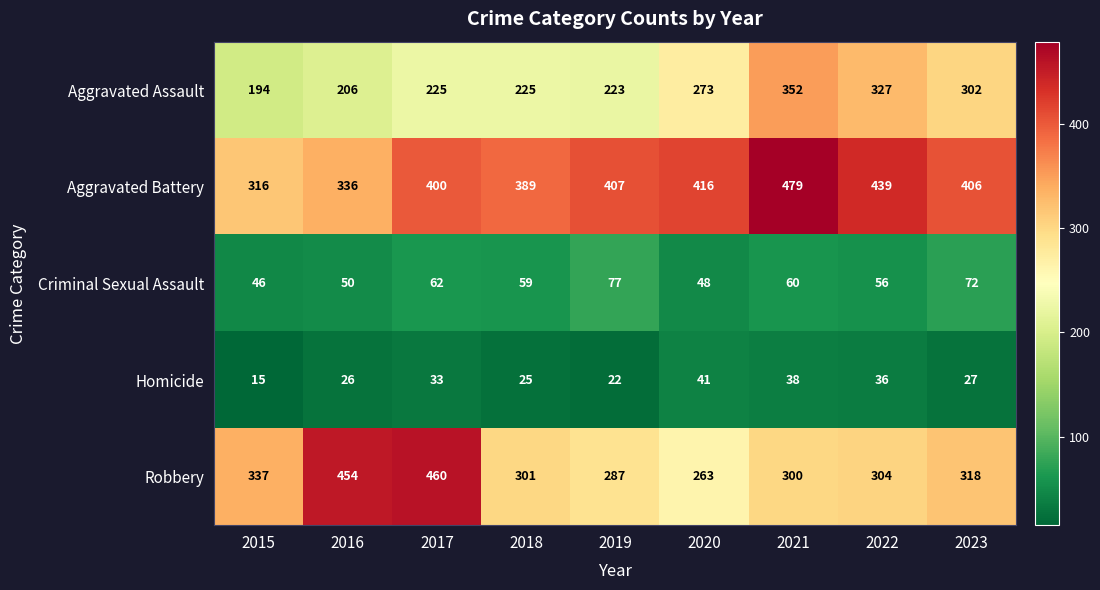

True or false: Homicide has a value of 26 at 2016.

True